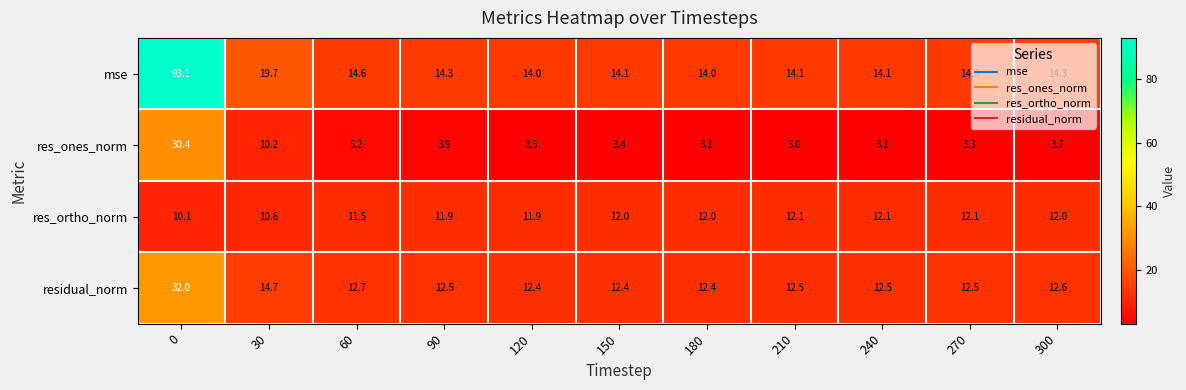

What is the sum of the mse values at 240 and 180?

28.1